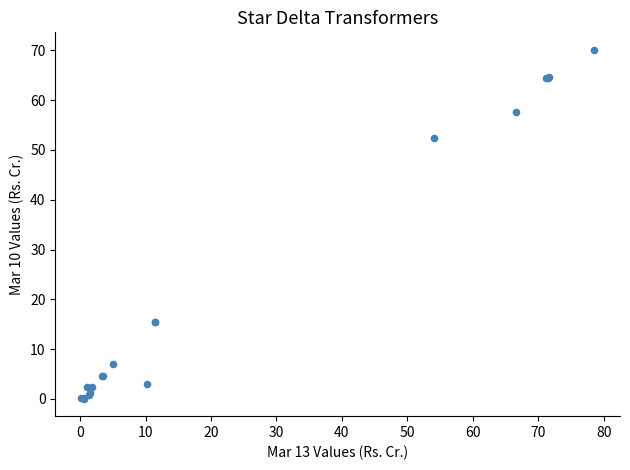

What Y value in the scatter plot is closest to 35?

52.4